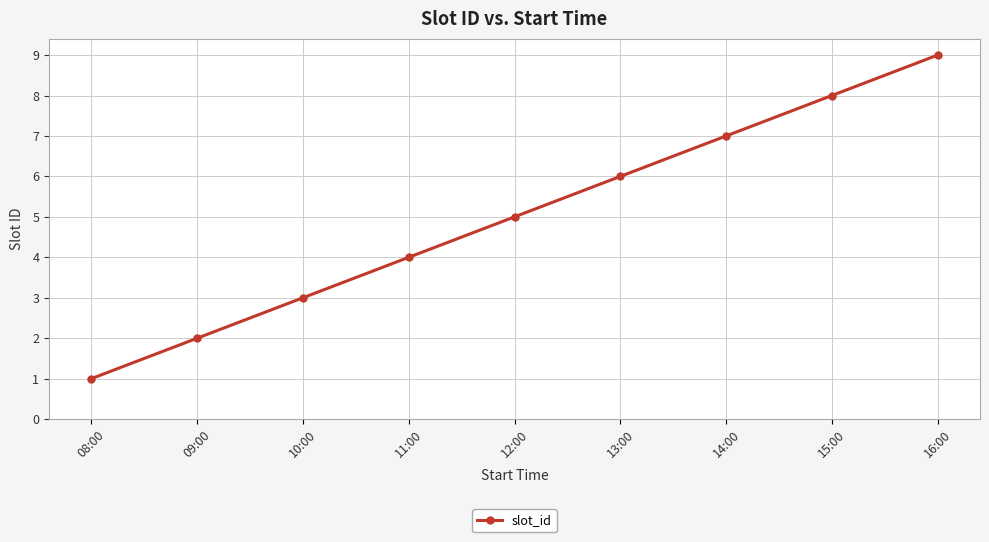

What is the maximum value shown in the chart?

9